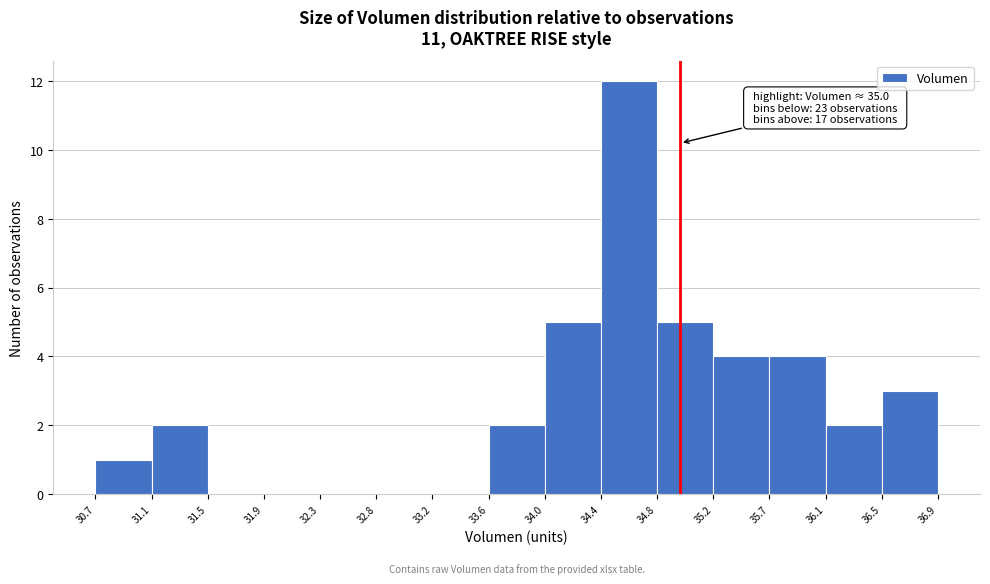

Over which range of the x-axis is the bar tallest?

34.4 to 34.8